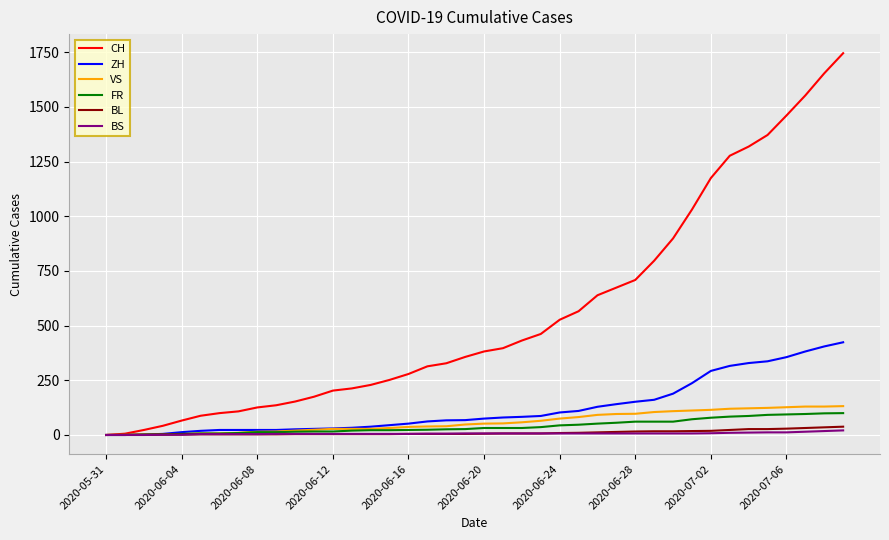

Which series has the largest total across all categories?

CH